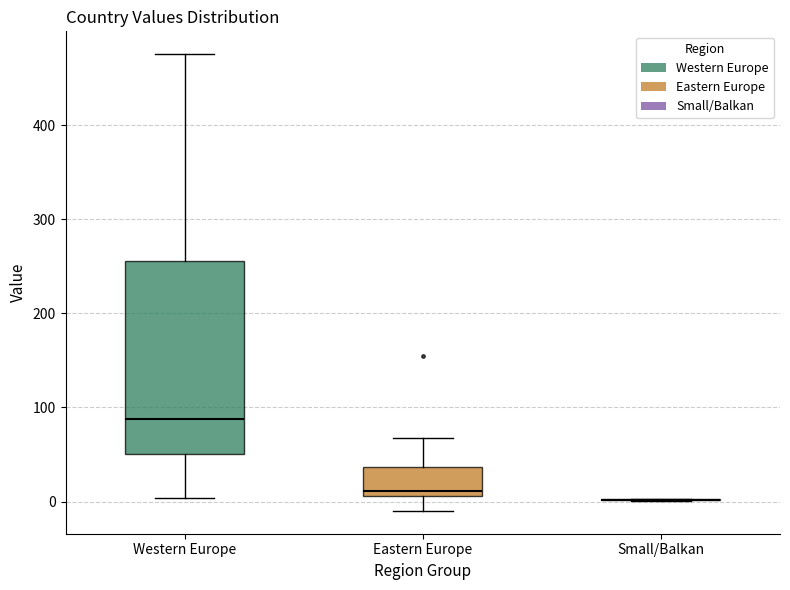

Where is the lower edge of the box for Eastern Europe on the y-axis? The values are not printed on the chart, so give them approximately, as read against the axis.

10